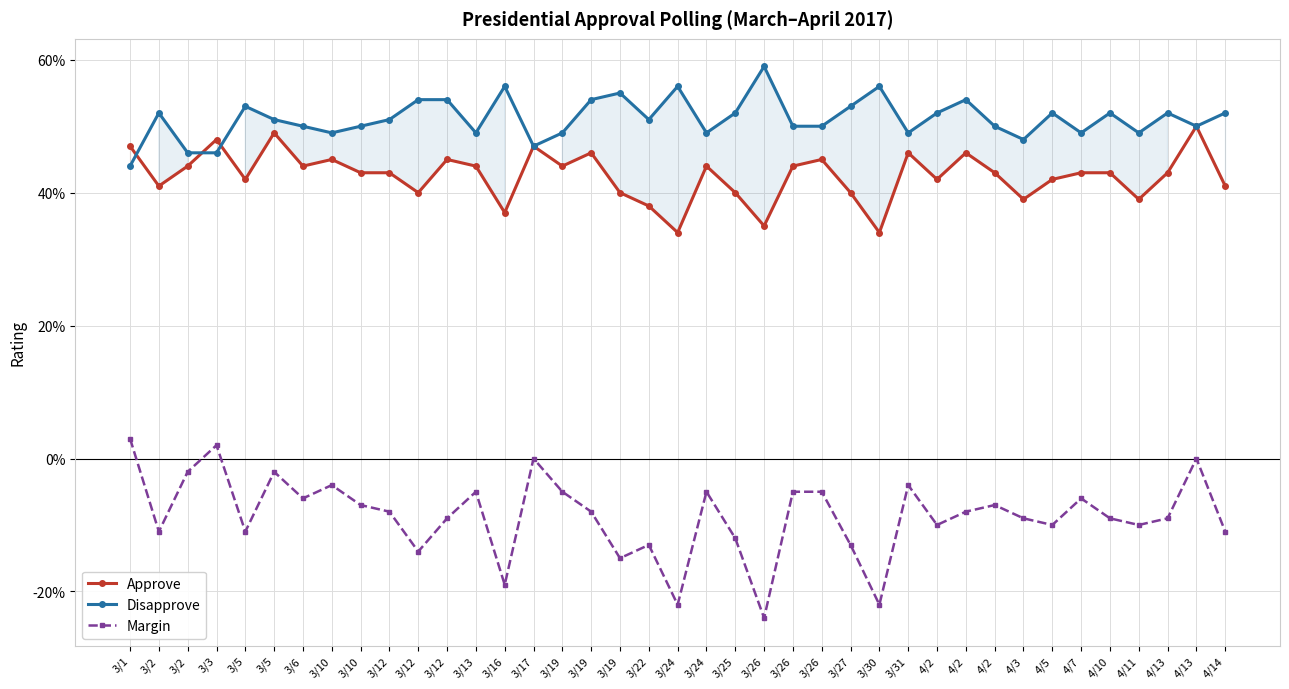

Reading left to right, what are all the values shown in this chart?

Approve: 0.5	0.4	0.4	0.5	0.4	0.5	0.4	0.5	0.4	0.4	0.4	0.5	0.4	0.4	0.5	0.4	0.5	0.4	0.4	0.3	0.4	0.4	0.3	0.4	0.5	0.4	0.3	0.5	0.4	0.5	0.4	0.4	0.4	0.4	0.4	0.4	0.4	0.5	0.4
Disapprove: 0.4	0.5	0.5	0.5	0.5	0.5	0.5	0.5	0.5	0.5	0.5	0.5	0.5	0.6	0.5	0.5	0.5	0.6	0.5	0.6	0.5	0.5	0.6	0.5	0.5	0.5	0.6	0.5	0.5	0.5	0.5	0.5	0.5	0.5	0.5	0.5	0.5	0.5	0.5
Margin: 0.0	-0.1	-0.0	0.0	-0.1	-0.0	-0.1	-0.0	-0.1	-0.1	-0.1	-0.1	-0.1	-0.2	0.0	-0.1	-0.1	-0.1	-0.1	-0.2	-0.1	-0.1	-0.2	-0.1	-0.1	-0.1	-0.2	-0.0	-0.1	-0.1	-0.1	-0.1	-0.1	-0.1	-0.1	-0.1	-0.1	0.0	-0.1